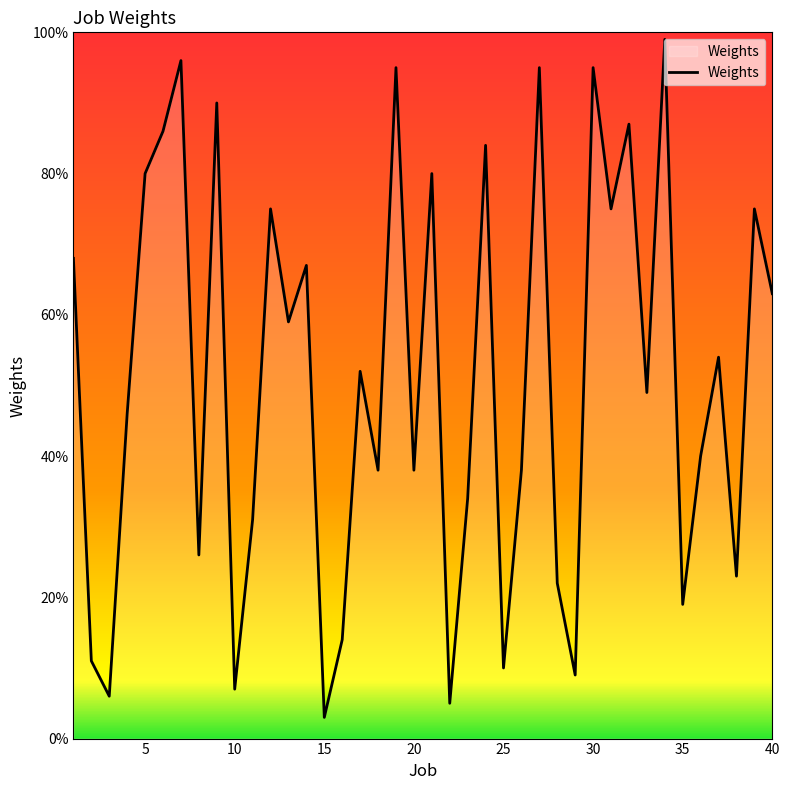

What is the greatest value displayed?

99